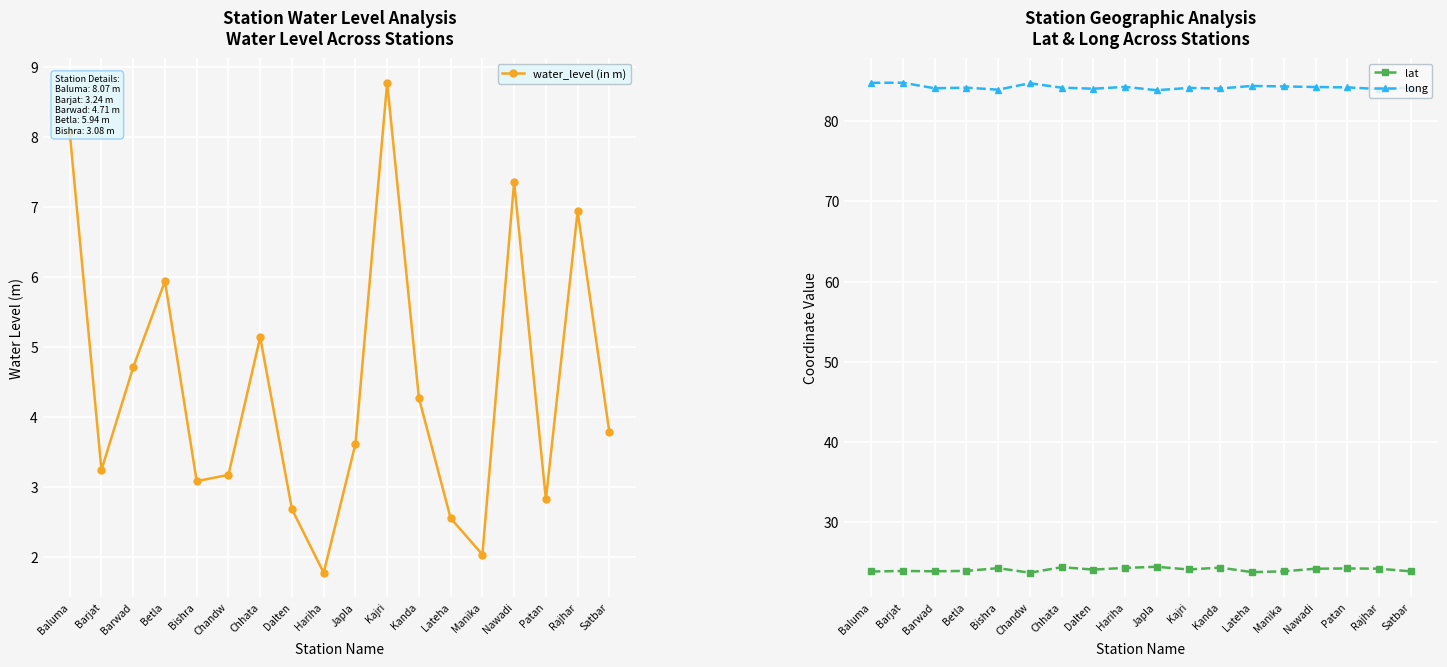

True or false: long and water_level (in m) intersect in this chart.

False